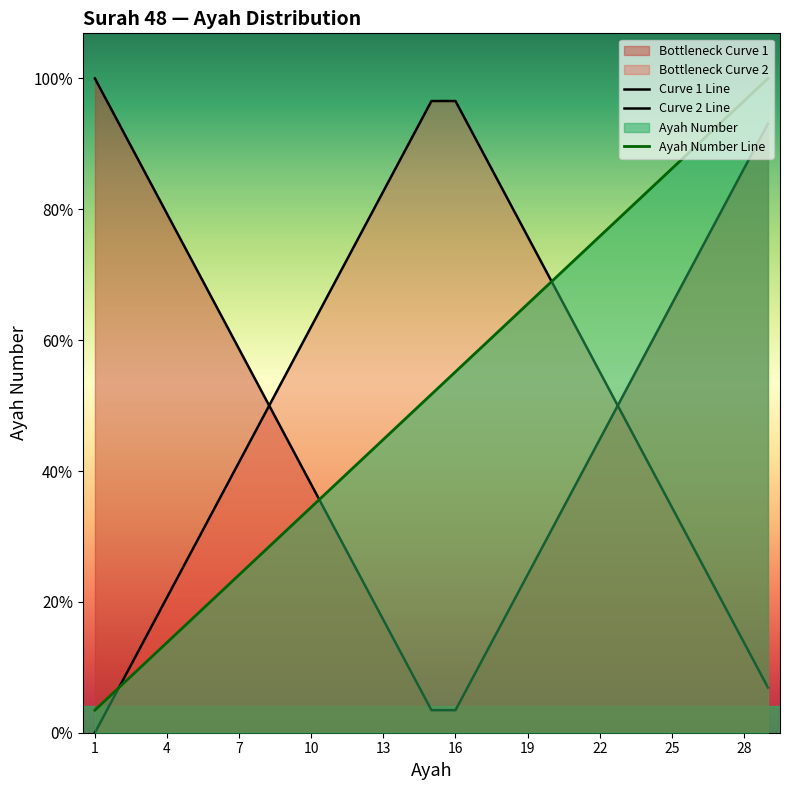

Which series has the largest total across all categories?

Ayah Number Line